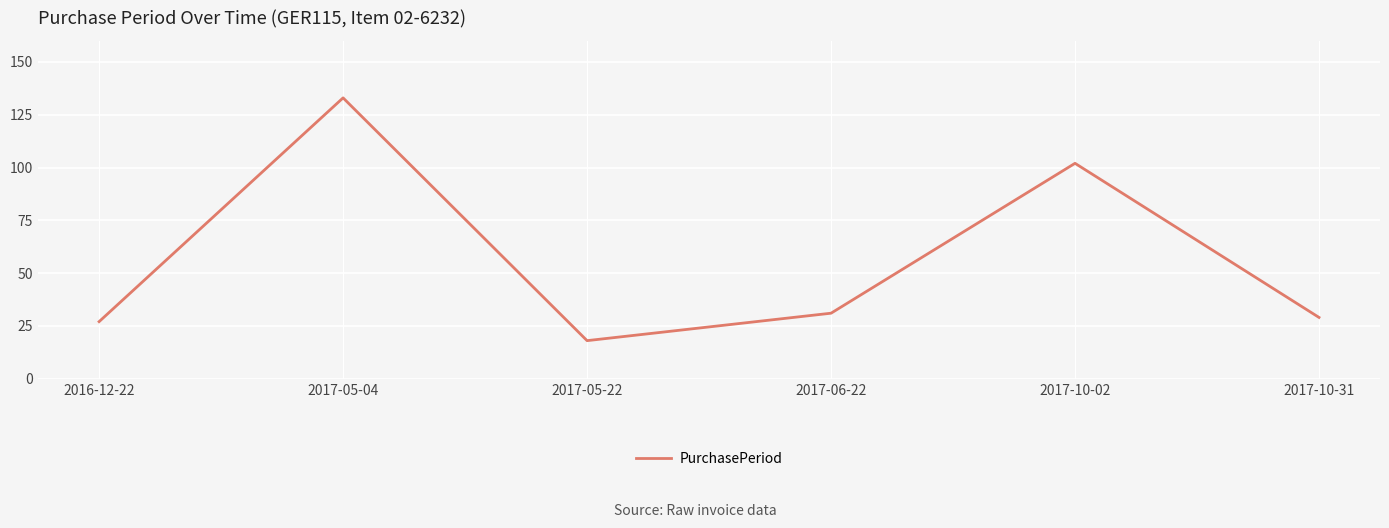

At which category does the chart reach its peak across all series?

2017-05-04